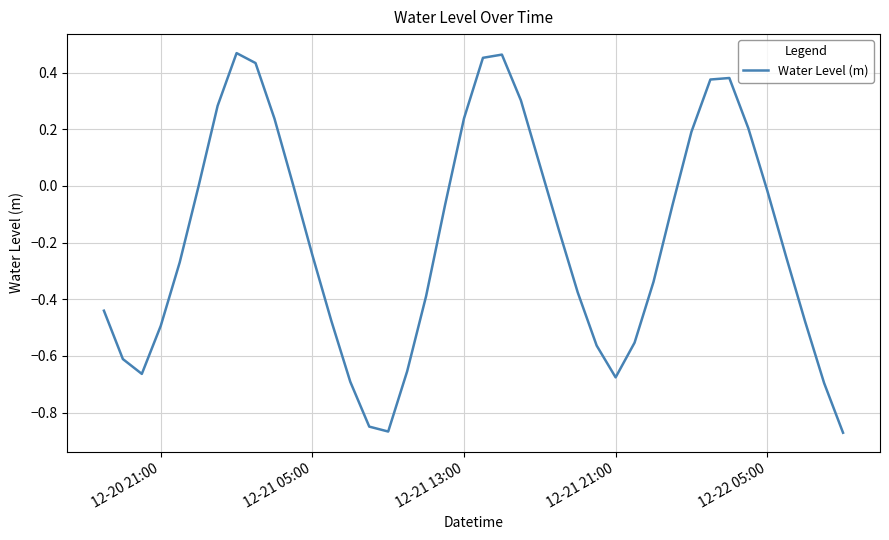

Does the chart have visible grid lines?

Yes